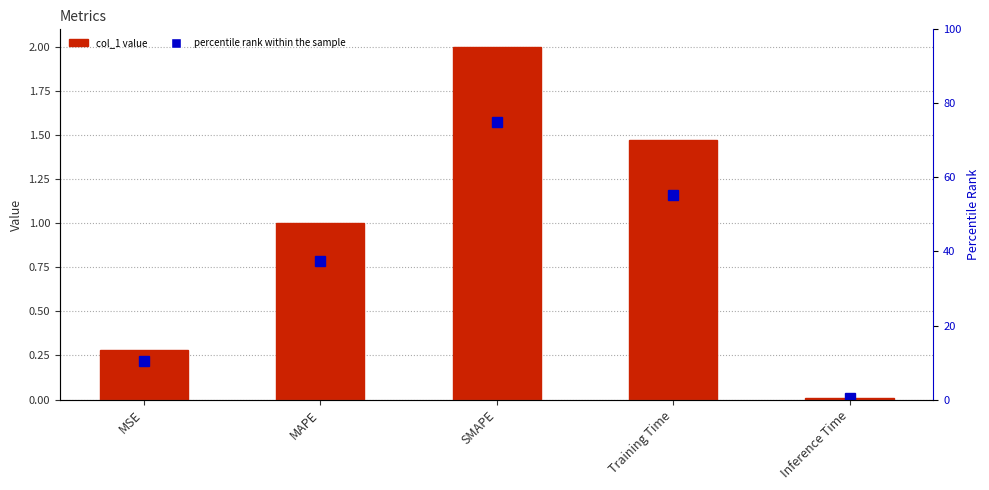

Between Inference Time and MSE, which is larger?

MSE